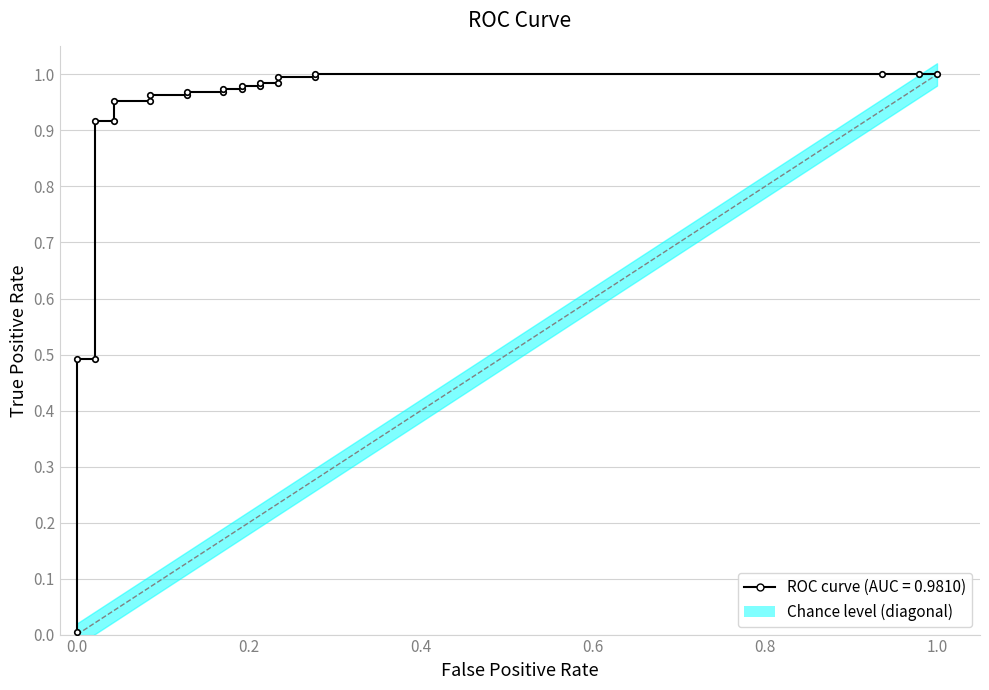

What is the maximum value shown in the chart?

1.0